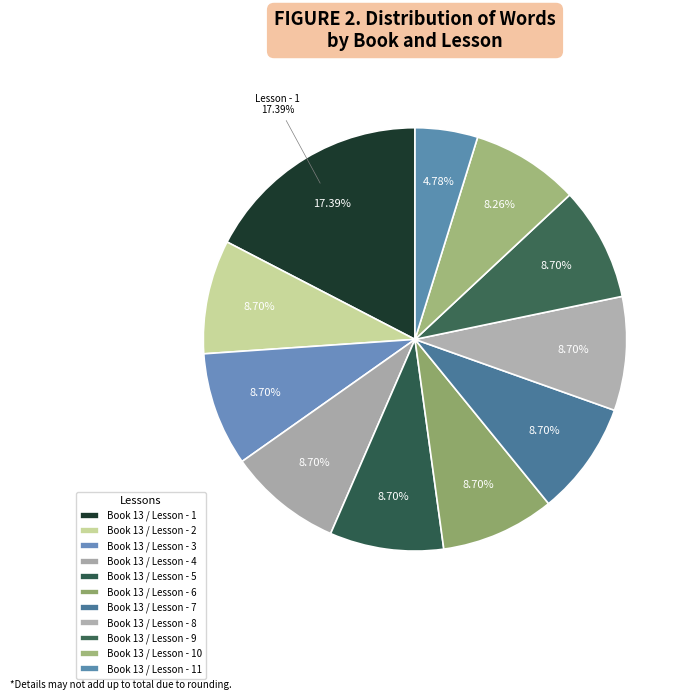

To the nearest percent, what percentage of the pie is Book 13 / Lesson - 7?

9%